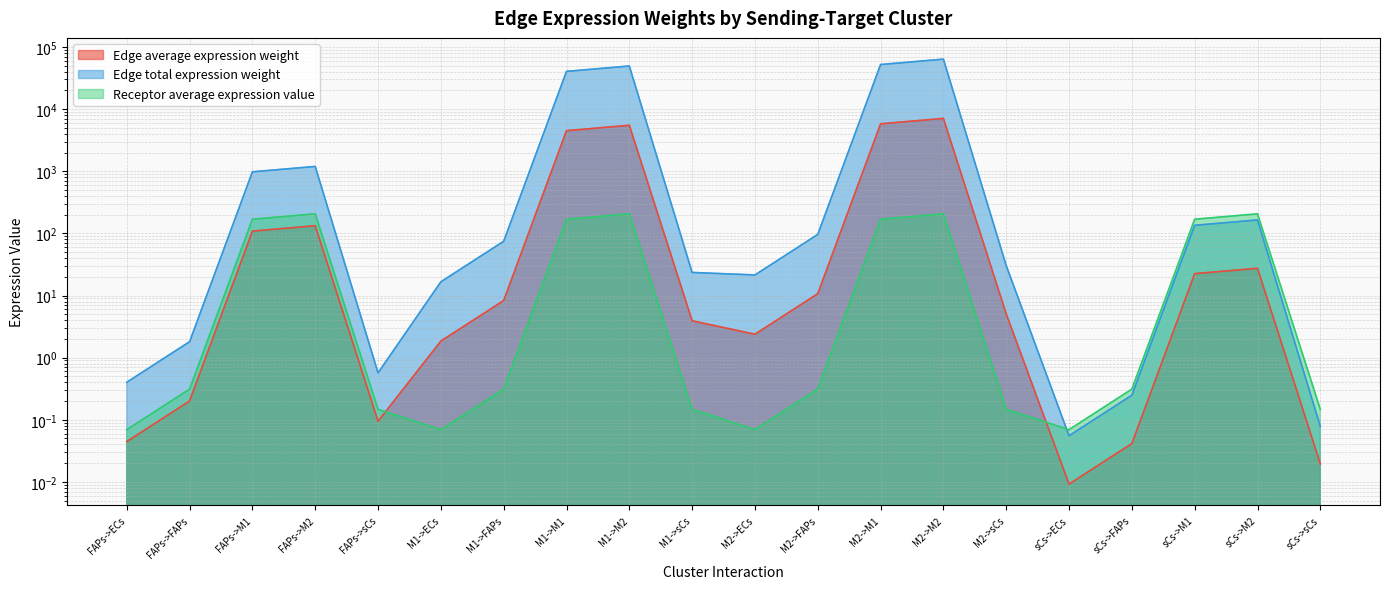

Reading left to right, what are all the values shown in this chart?

Edge average expression weight: FAPs->ECs=0.0	FAPs->FAPs=0.2	FAPs->M1=108.7	FAPs->M2=132.8	FAPs->sCs=0.1	M1->ECs=1.8	M1->FAPs=8.3	M1->M1=4497.7	M1->M2=5493.8	M1->sCs=3.9	M2->ECs=2.4	M2->FAPs=10.7	M2->M1=5798.3	M2->M2=7082.5	M2->sCs=5.1	sCs->ECs=0.0	sCs->FAPs=0.0	sCs->M1=22.5	sCs->M2=27.4	sCs->sCs=0.0
Edge total expression weight: FAPs->ECs=0.4	FAPs->FAPs=1.8	FAPs->M1=978.7	FAPs->M2=1195.4	FAPs->sCs=0.6	M1->ECs=16.6	M1->FAPs=74.6	M1->M1=40479.1	M1->M2=49444.3	M1->sCs=23.5	M2->ECs=21.4	M2->FAPs=96.2	M2->M1=52184.7	M2->M2=63742.4	M2->sCs=30.3	sCs->ECs=0.1	sCs->FAPs=0.2	sCs->M1=134.8	sCs->M2=164.6	sCs->sCs=0.1
Receptor average expression value: FAPs->ECs=0.1	FAPs->FAPs=0.3	FAPs->M1=168.9	FAPs->M2=206.3	FAPs->sCs=0.1	M1->ECs=0.1	M1->FAPs=0.3	M1->M1=168.9	M1->M2=206.3	M1->sCs=0.1	M2->ECs=0.1	M2->FAPs=0.3	M2->M1=168.9	M2->M2=206.3	M2->sCs=0.1	sCs->ECs=0.1	sCs->FAPs=0.3	sCs->M1=168.9	sCs->M2=206.3	sCs->sCs=0.1